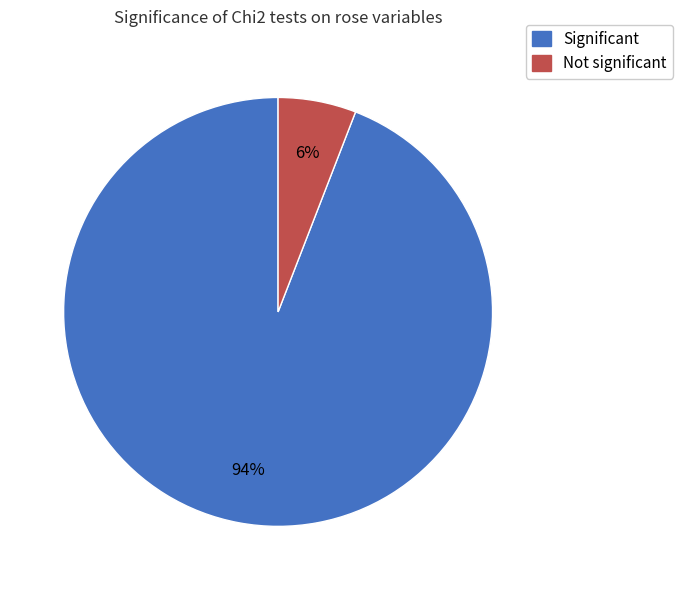

Is the sum of Significant and Not significant greater than half?

Yes